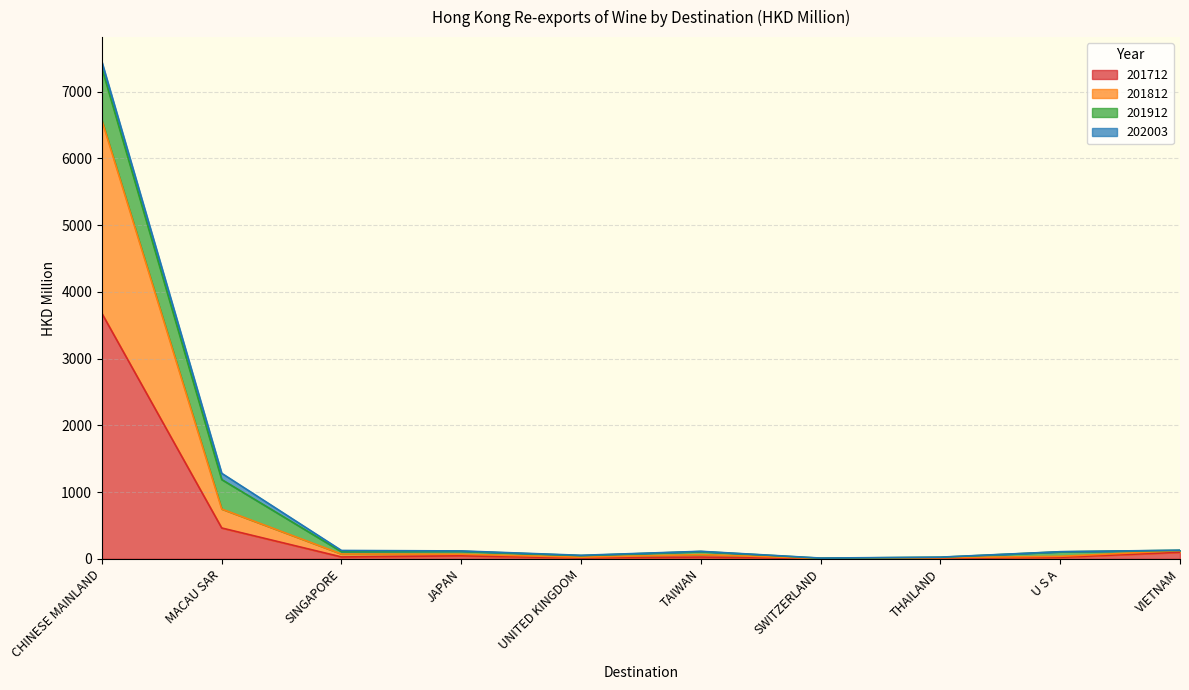

At which category is the sum across all series the highest?

CHINESE MAINLAND